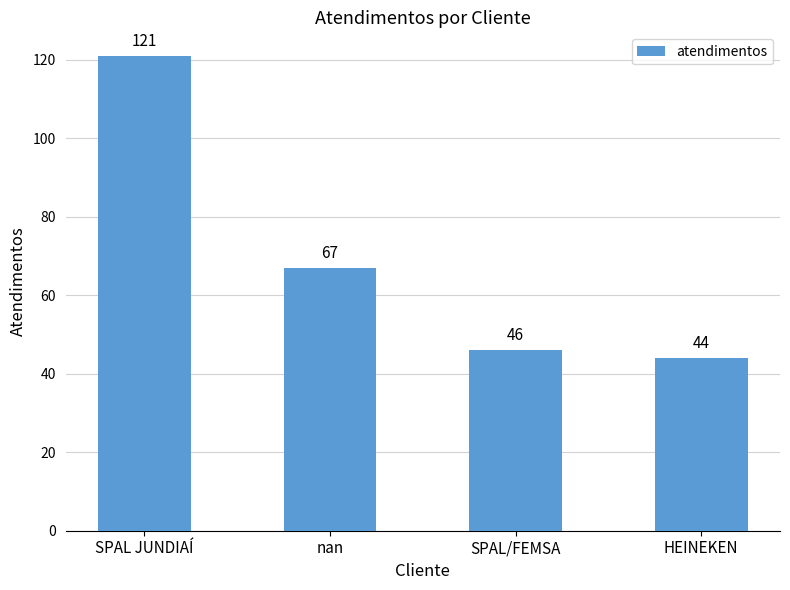

Does the chart contain any negative values?

No